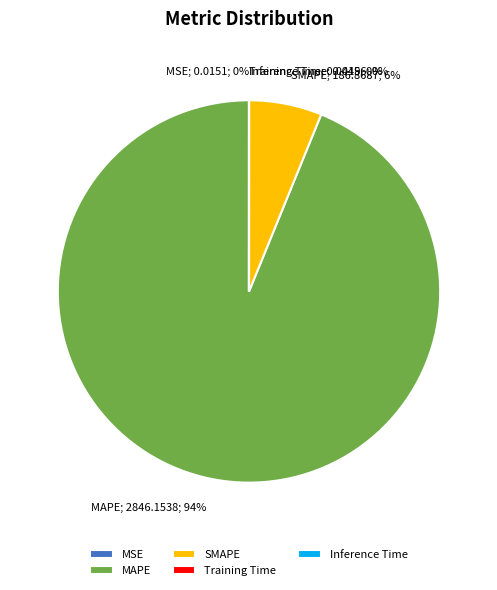

What is the largest slice in the pie chart?

MAPE